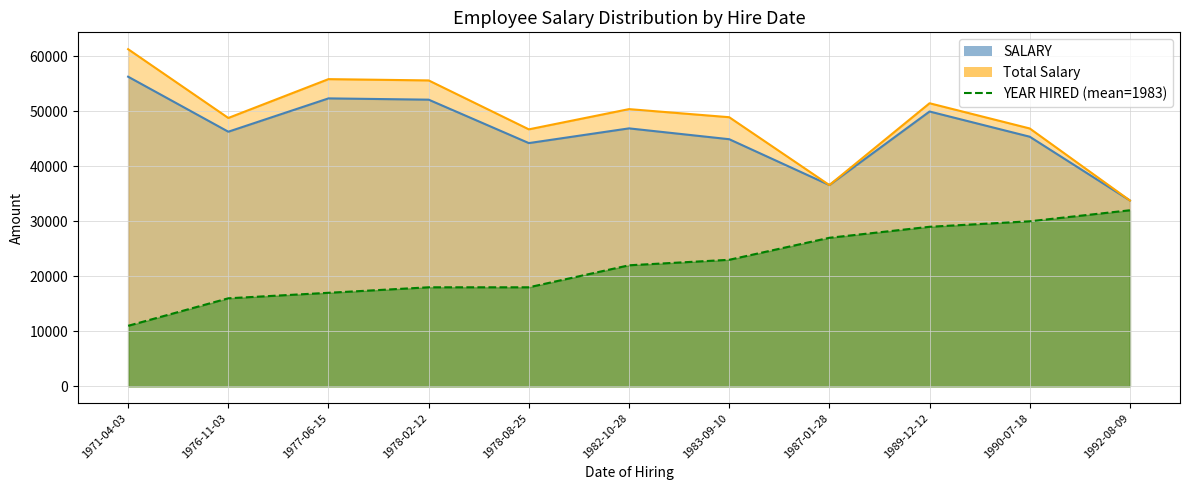

At how many categories does at least one series exceed 56769?

1